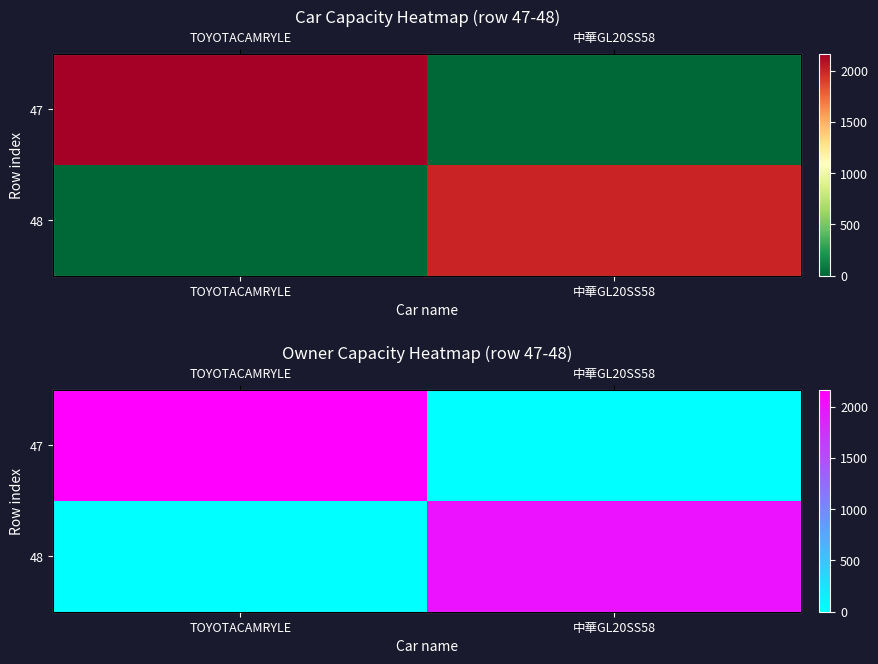

What is the average value of the 48 series?

999